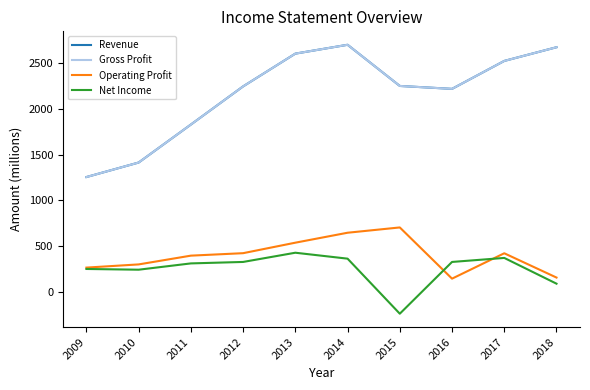

The value of Net Income at 2011 is 310. True or false?

True